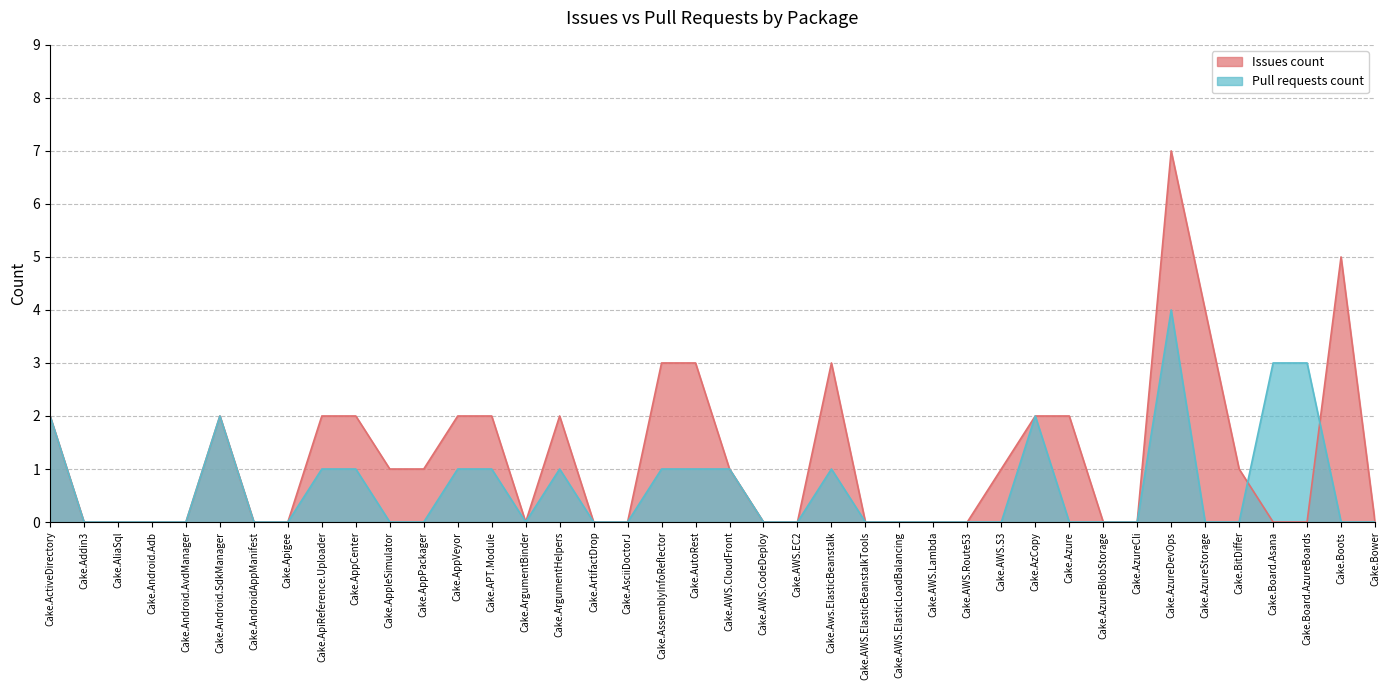

What position from the left is Cake.AutoRest?

20